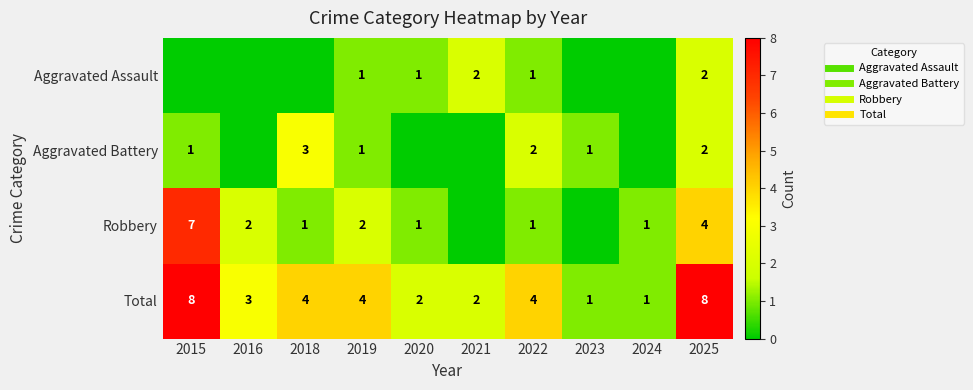

Count the number of data series in this chart.

4